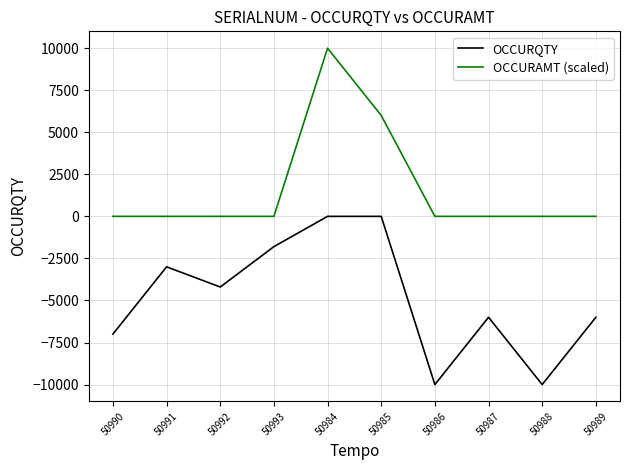

True or false: OCCURQTY and OCCURAMT (scaled) intersect in this chart.

False